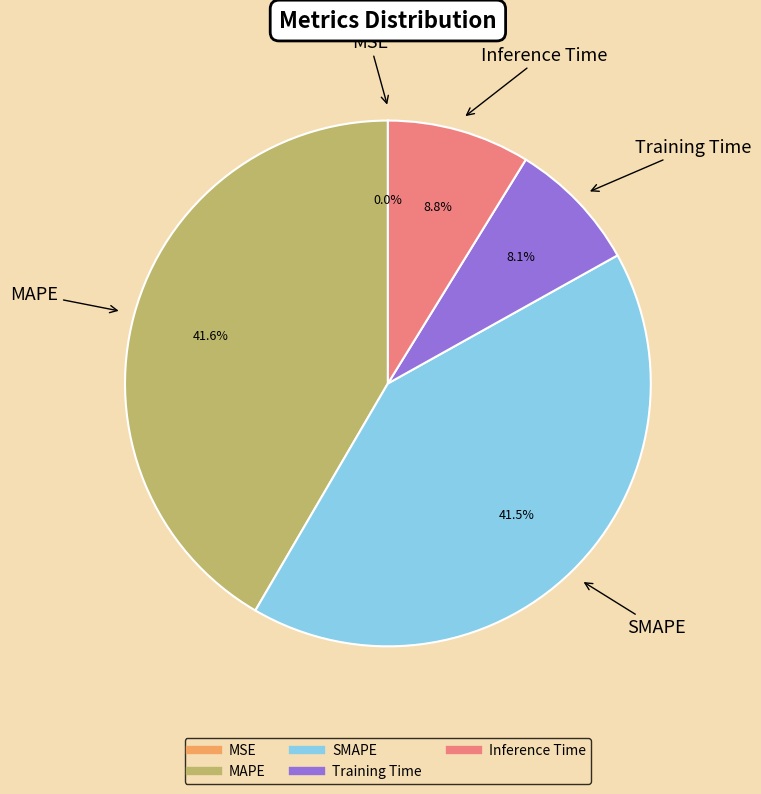

Combined, what portion of the pie is MAPE and Training Time?

49.7%